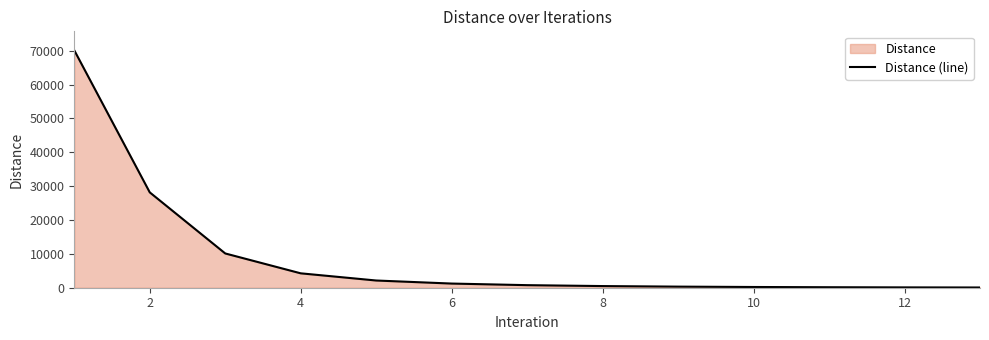

Reading left to right, what are all the values shown in this chart?

70094.0	28154.6	10117.8	4251.2	2130.0	1228.3	756.9	488.3	321.9	215.1	145.2	98.7	67.5